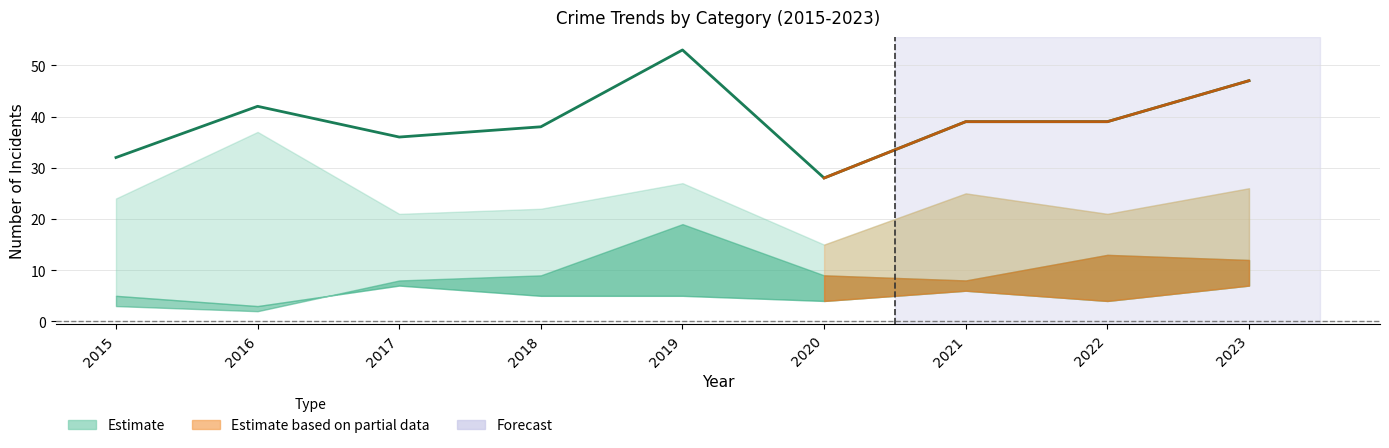

Is it true that Total equals 42 at 2020?

False